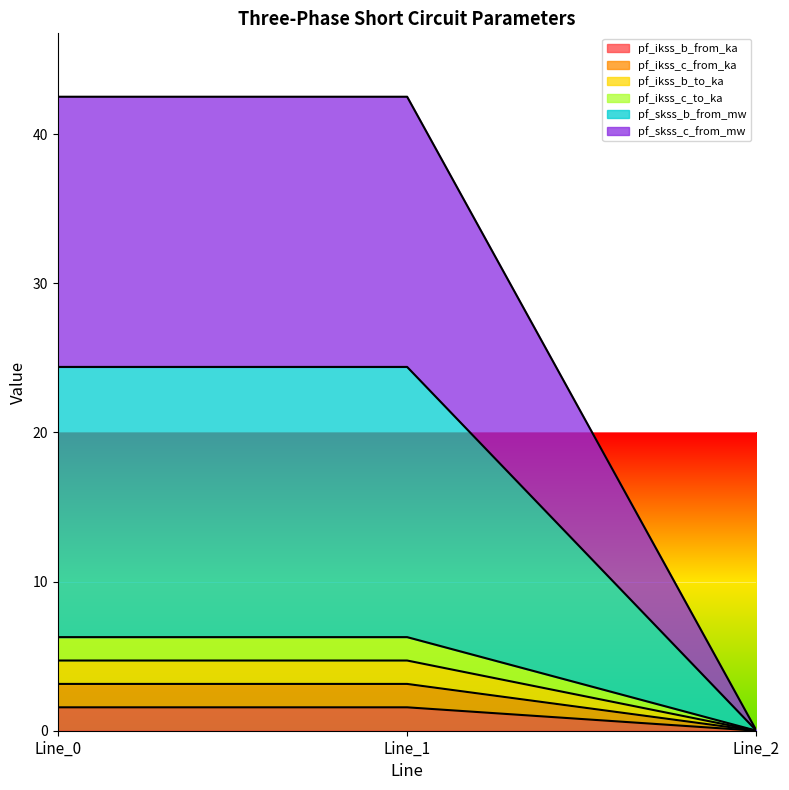

How many distinct data groups are displayed?

6